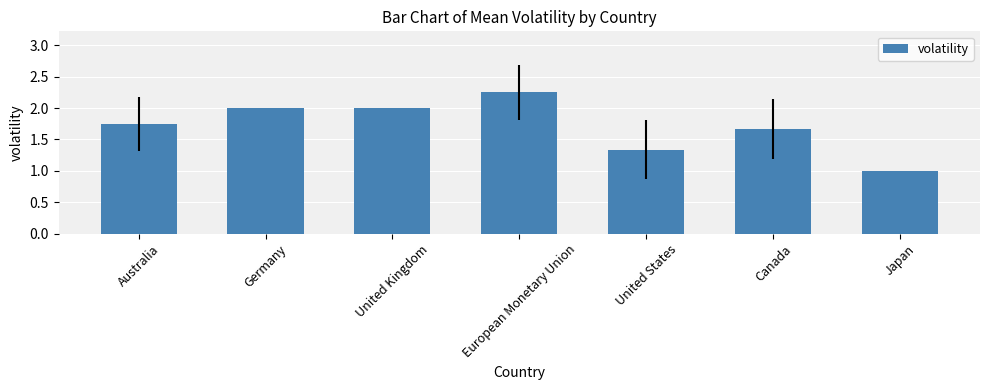

What is the label of the 5th bar from the left?

United States